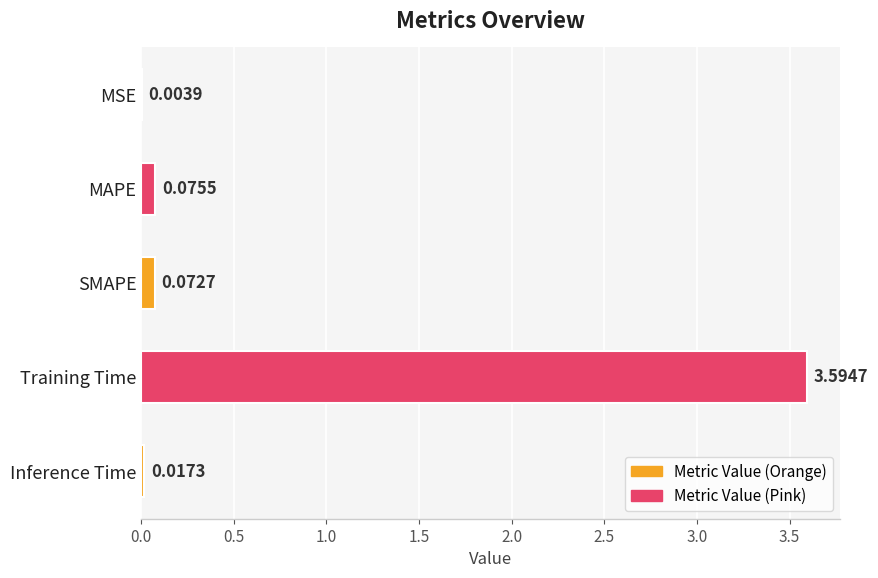

Where is the data nearest to the value 1?

MAPE